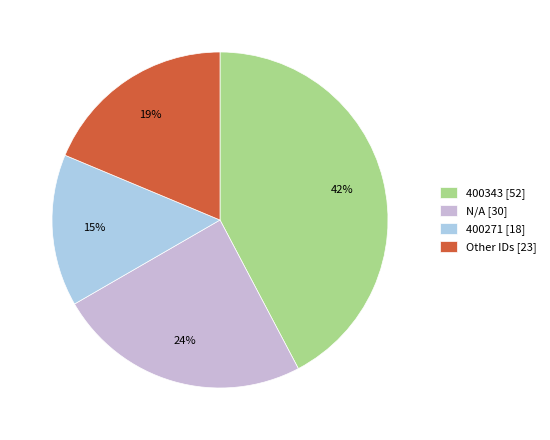

Which slice is the smallest?

400271 [18]